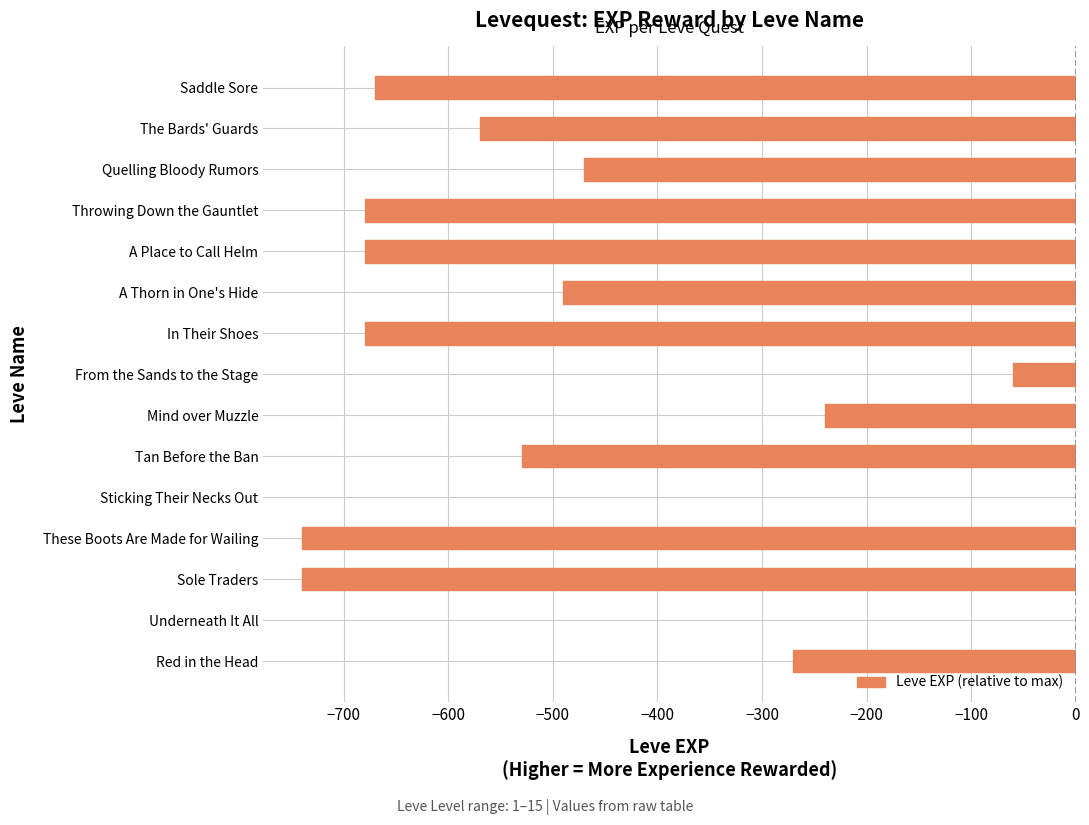

What is the sum of the values at A Thorn in One's Hide and Tan Before the Ban?

-1020